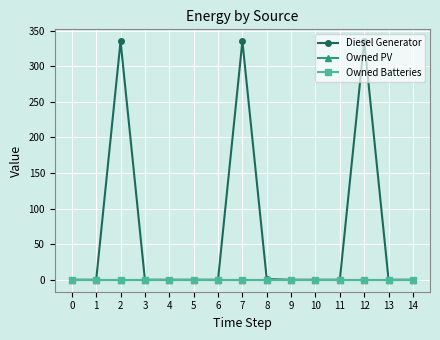

What is the difference between the maximum and minimum values in the Diesel Generator series?

335